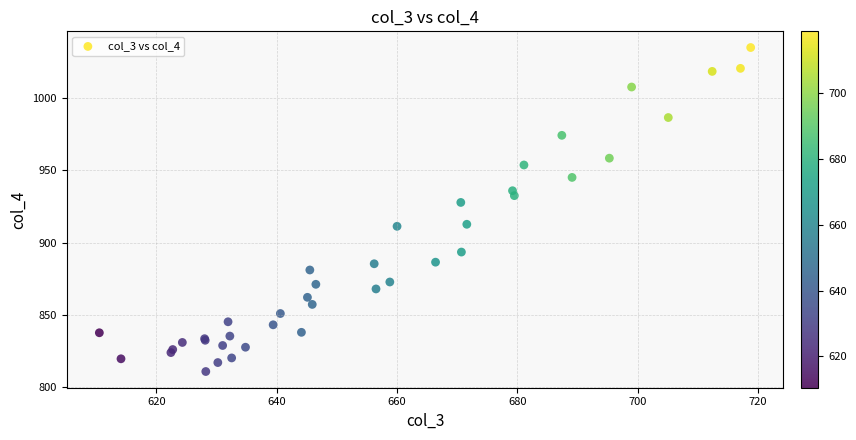

What Y value in the scatter plot is closest to 922?

927.8